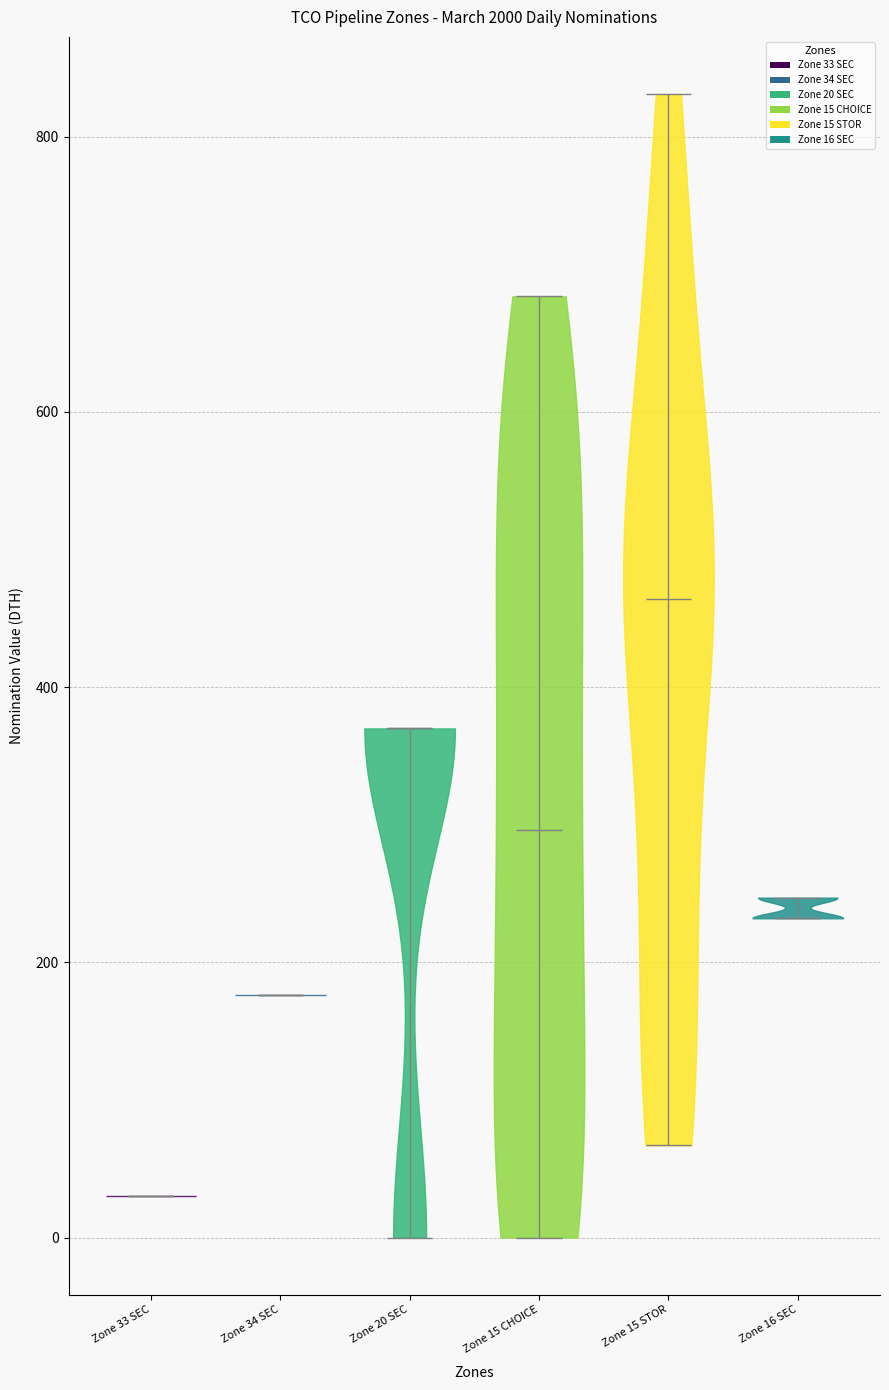

Reading left to right, read every violin against the y-axis: where its median line is, and the lowest and highest points it reaches. The values are not printed on the chart, so give them approximately, as read against the axis.

Zone 33 SEC: median line 40, lowest point 40, highest point 40
Zone 34 SEC: median line 180, lowest point 180, highest point 180
Zone 20 SEC: median line 380, lowest point 0, highest point 380
Zone 15 CHOICE: median line 300, lowest point 0, highest point 680
Zone 15 STOR: median line 460, lowest point 60, highest point 840
Zone 16 SEC: median line 240, lowest point 240, highest point 240